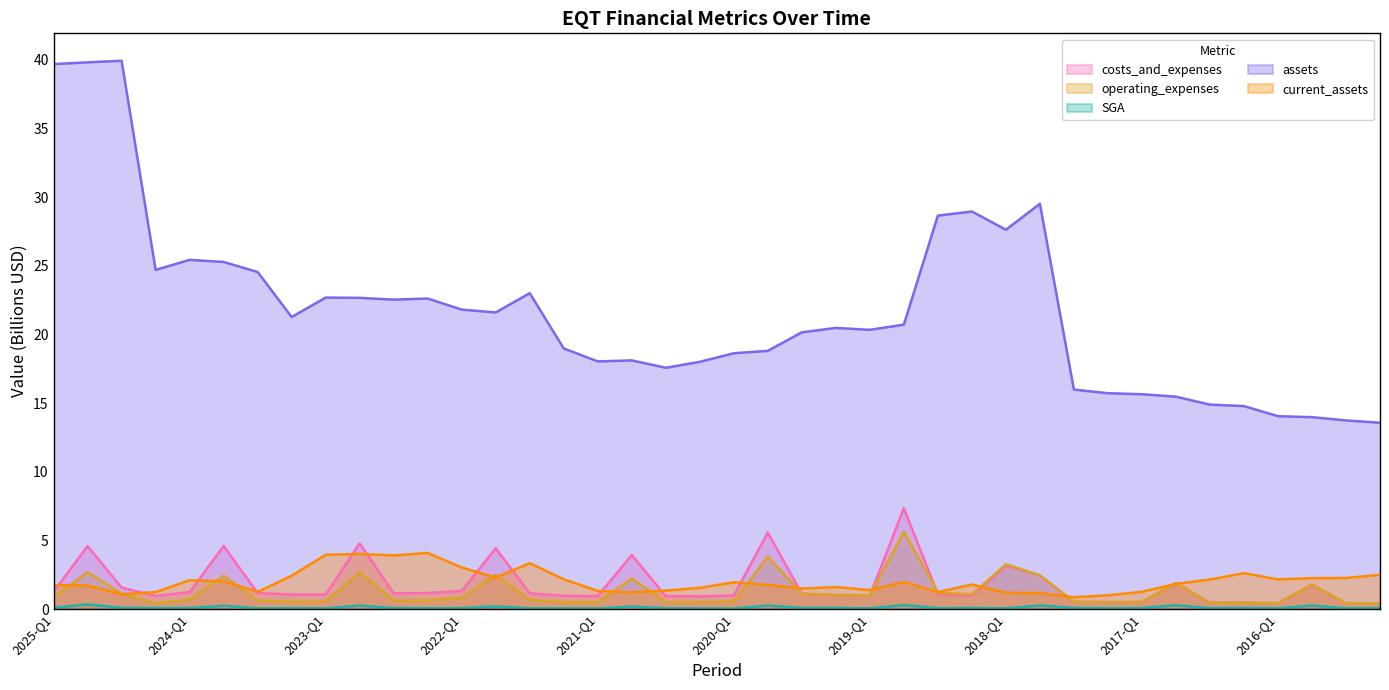

What is the value of the SGA point at the 18th from the left?

0.2